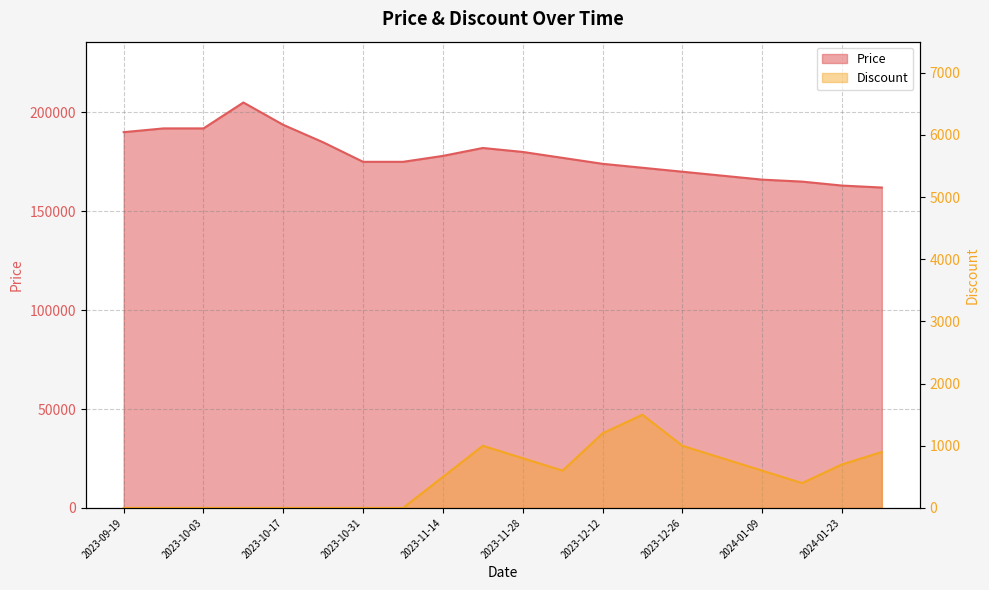

True or false: Price has a value of 264314 at 2023-10-31.

False